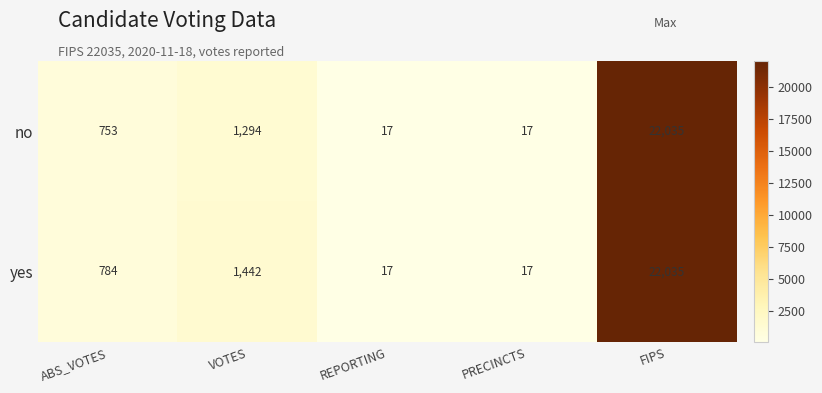

Which series changed the most between VOTES and FIPS?

no